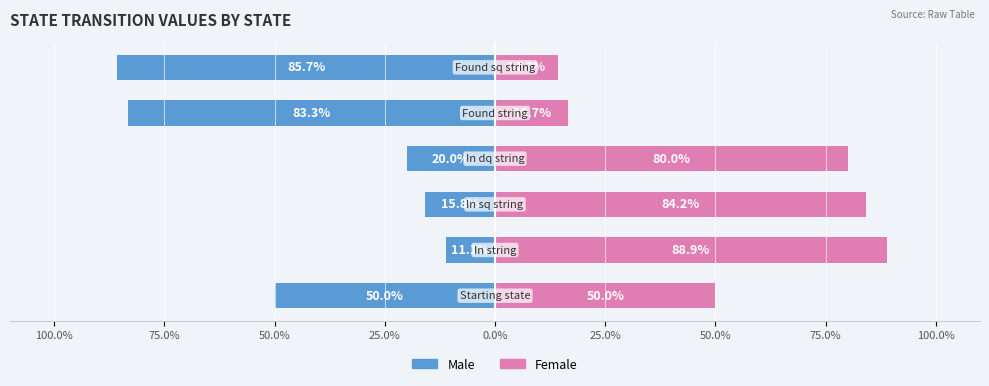

How many values in the Male series are below -20?

3